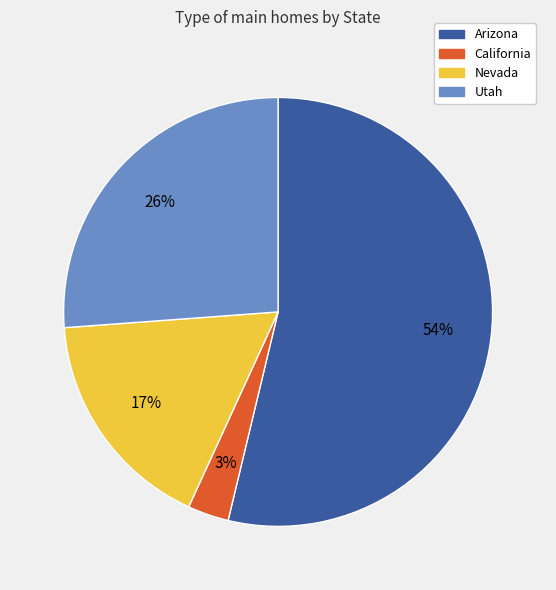

Which category has the smallest portion of the pie?

California